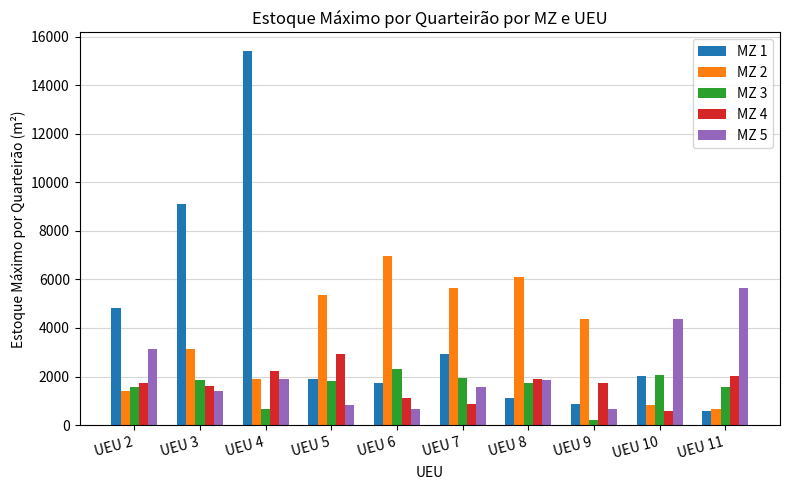

What are all the series names shown in the legend?

MZ 1, MZ 2, MZ 3, MZ 4, MZ 5